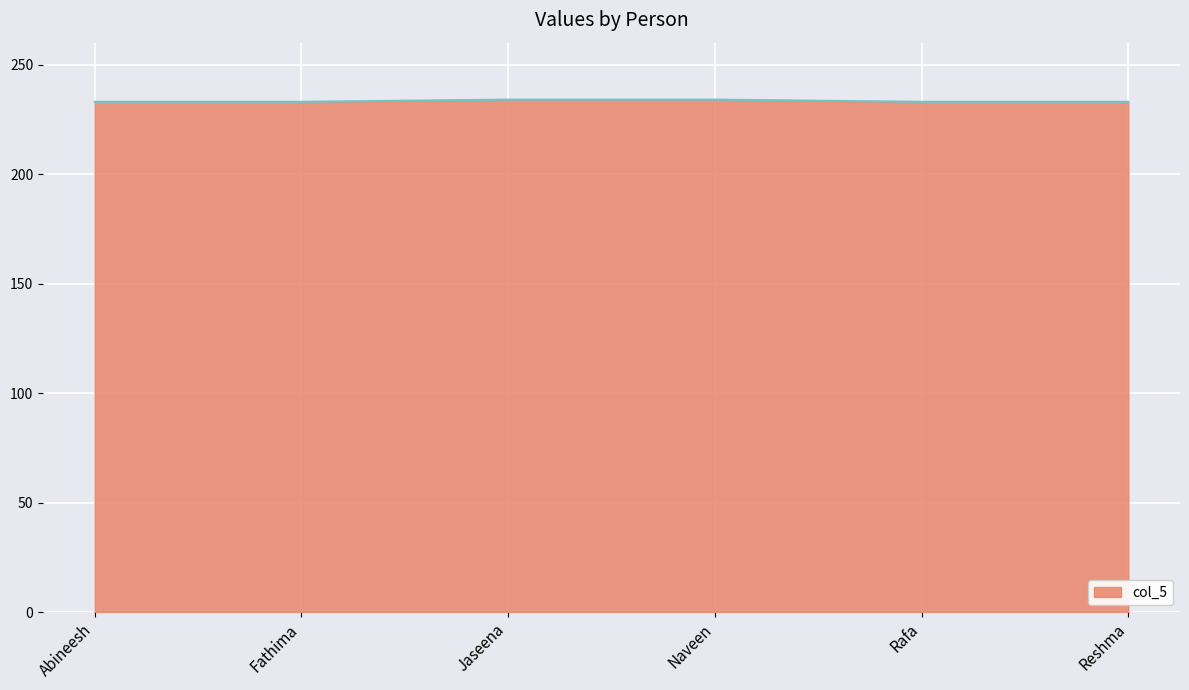

What is the maximum value shown in the chart?

234